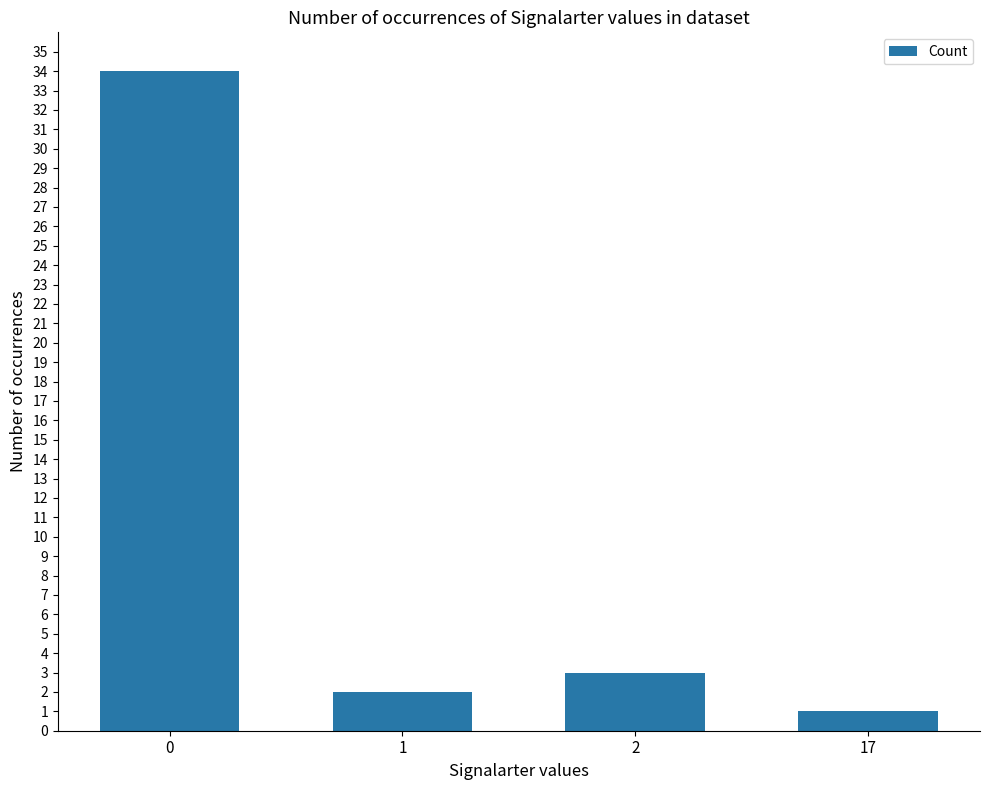

The value at 17 is 1. True or false?

True